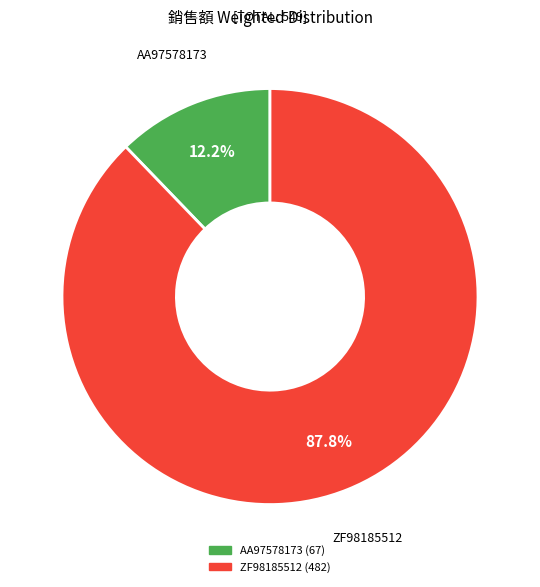

Which slice is the smallest?

AA97578173